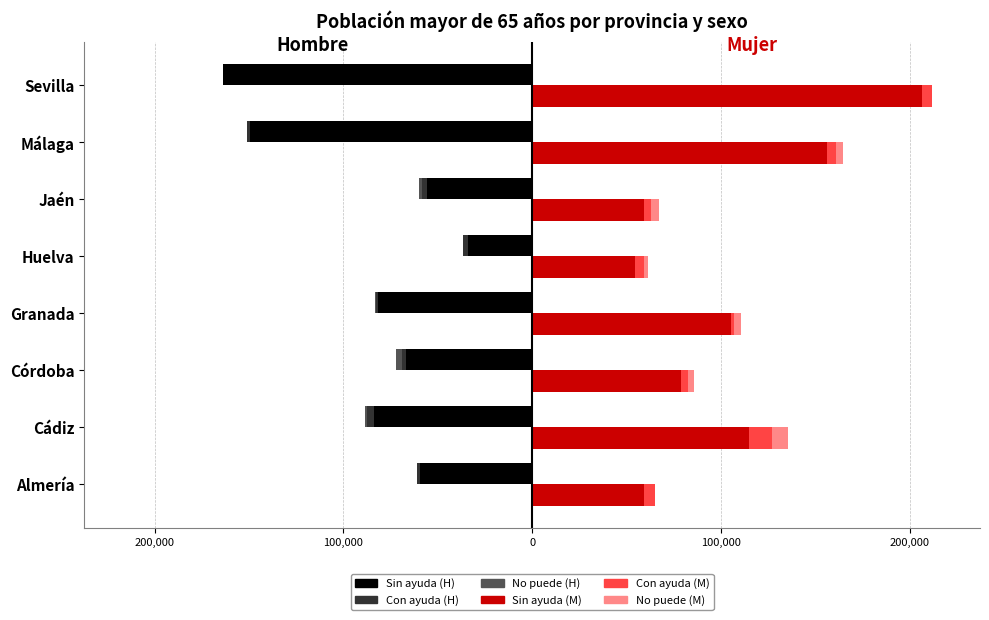

What is the difference between the highest and lowest values at Córdoba?

145766